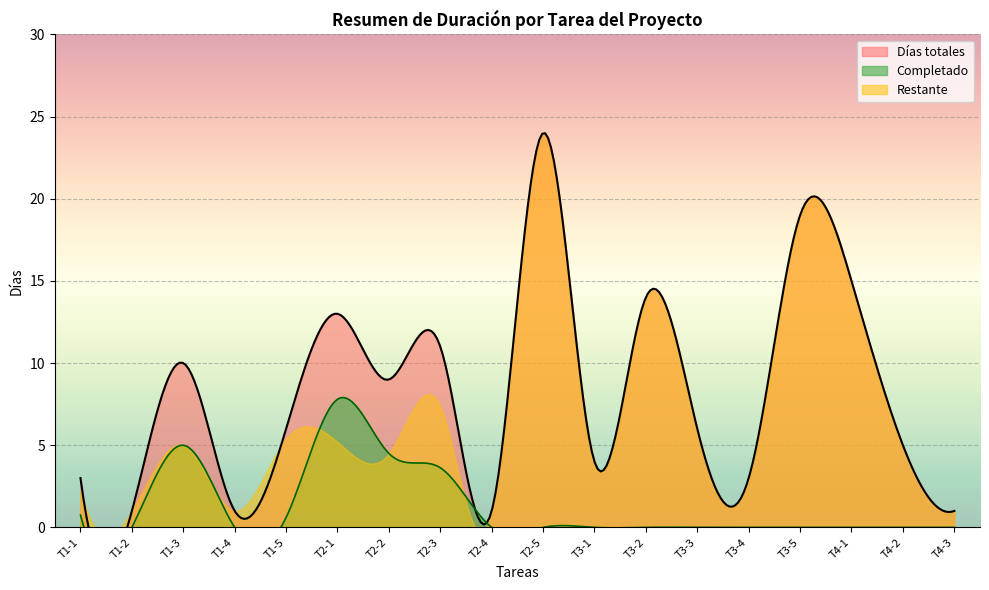

True or false: Según lo previsto and Progreso intersect in this chart.

False